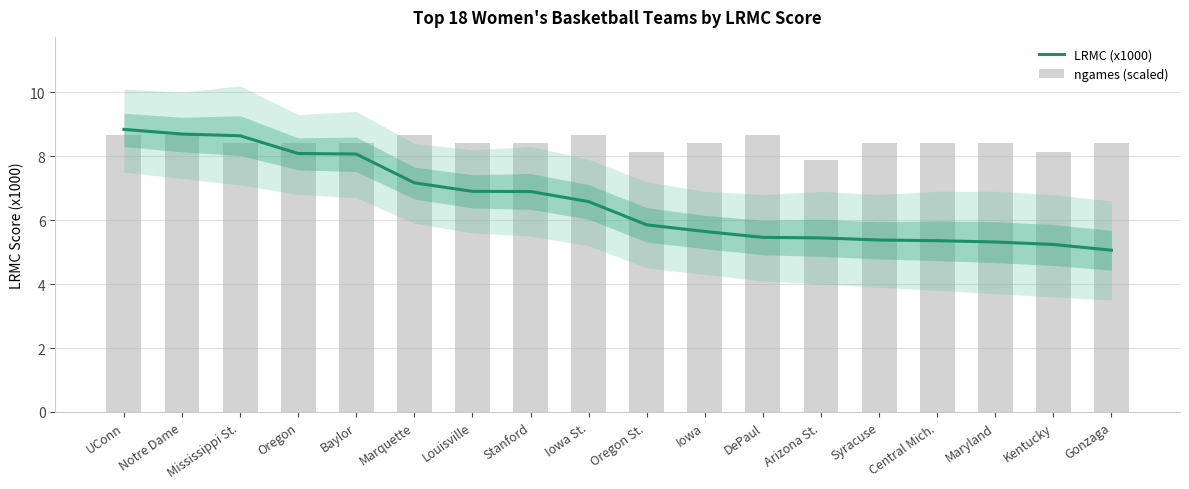

Reading left to right, transcribe all the data shown in this chart.

LRMC (x1000): UConn=8.8	Notre Dame=8.7	Mississippi St.=8.6	Oregon=8.1	Baylor=8.1	Marquette=7.2	Louisville=6.9	Stanford=6.9	Iowa St.=6.6	Oregon St.=5.9	Iowa=5.6	DePaul=5.5	Arizona St.=5.4	Syracuse=5.4	Central Mich.=5.4	Maryland=5.3	Kentucky=5.2	Gonzaga=5.1
ngames (scaled): UConn=8.7	Notre Dame=8.7	Mississippi St.=8.4	Oregon=8.4	Baylor=8.4	Marquette=8.7	Louisville=8.4	Stanford=8.4	Iowa St.=8.7	Oregon St.=8.1	Iowa=8.4	DePaul=8.7	Arizona St.=7.9	Syracuse=8.4	Central Mich.=8.4	Maryland=8.4	Kentucky=8.1	Gonzaga=8.4